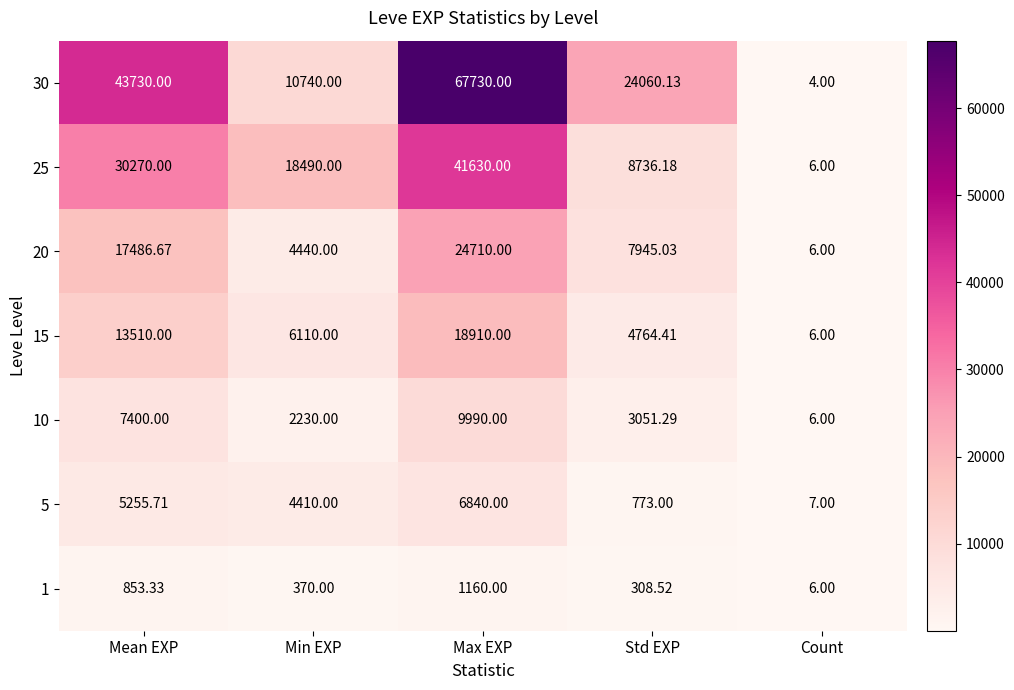

What is the smallest value displayed?

4.0